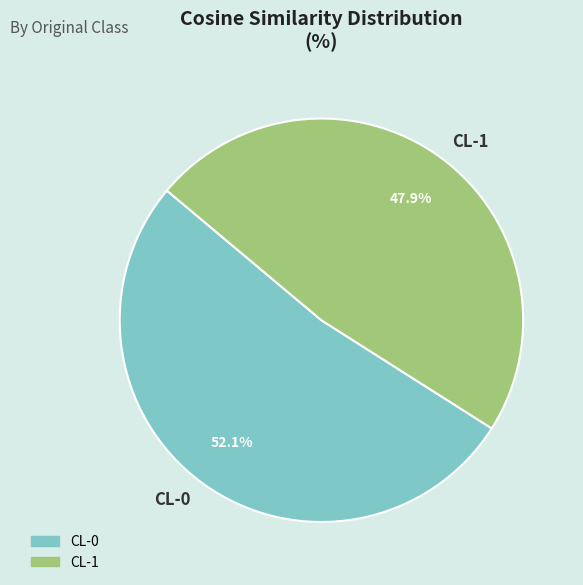

Which category accounts for the majority?

CL-0